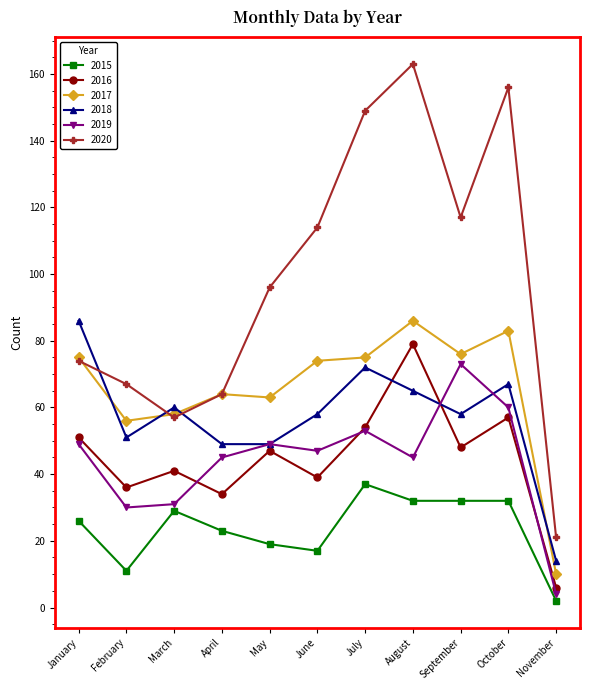

The value of 2017 at April is 86. True or false?

False